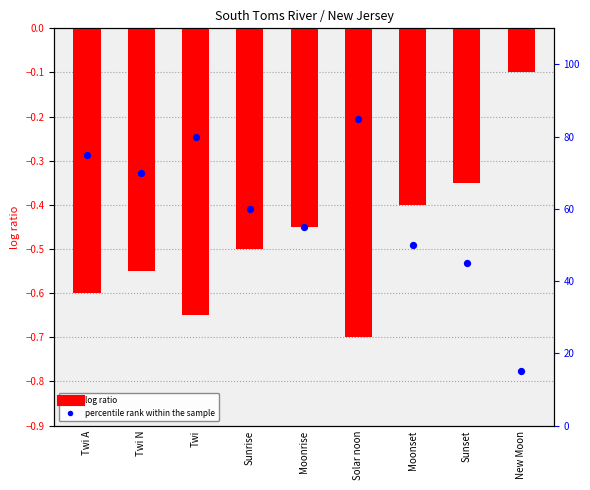

Which series has the largest total across all categories?

percentile rank within the sample